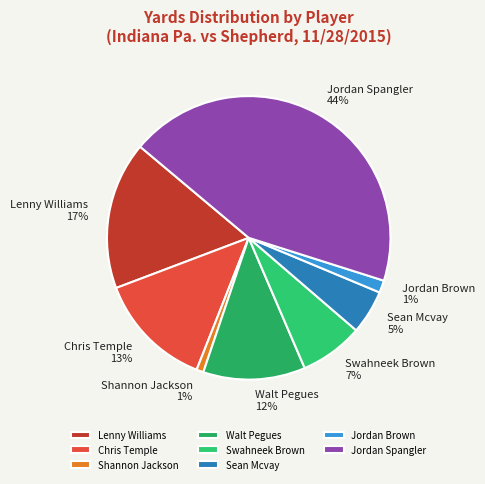

What percentage is the Jordan Spangler slice, to the nearest percent?

44%